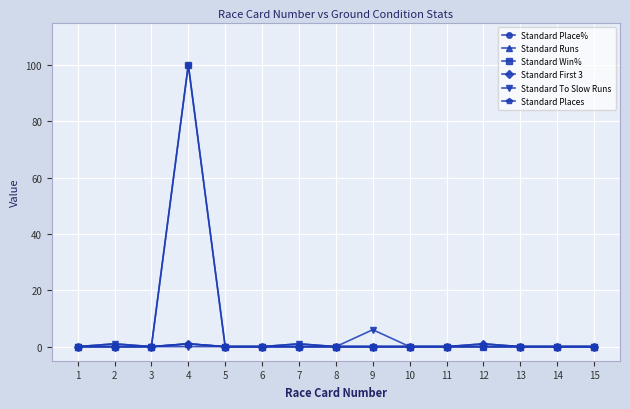

Reading left to right, list all the values displayed in this chart.

Standard Place%: 0	0	0	100	0	0	0	0	0	0	0	0	0	0	0
Standard Runs: 0	1	0	1	0	0	1	0	0	0	0	1	0	0	0
Standard Win%: 0	0	0	100	0	0	0	0	0	0	0	0	0	0	0
Standard First 3: 0	0	0	1	0	0	0	0	0	0	0	1	0	0	0
Standard To Slow Runs: 0	1	0	0	0	0	1	0	6	0	0	0	0	0	0
Standard Places: 0	0	0	1	0	0	0	0	0	0	0	0	0	0	0